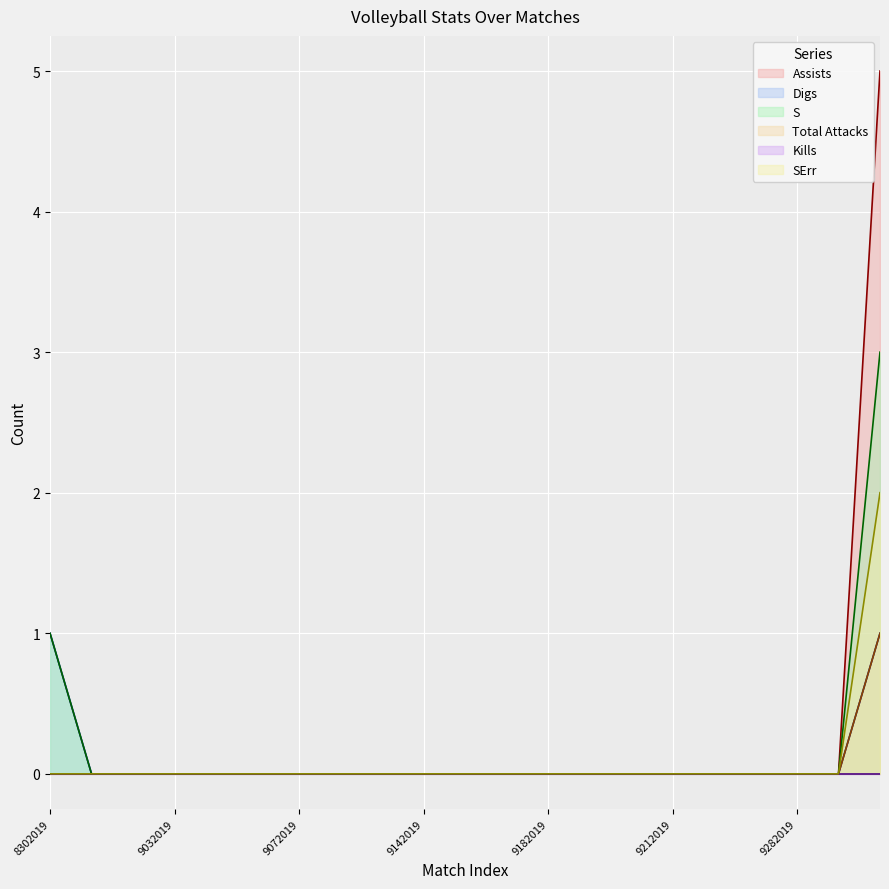

How many data points does each series have?

21